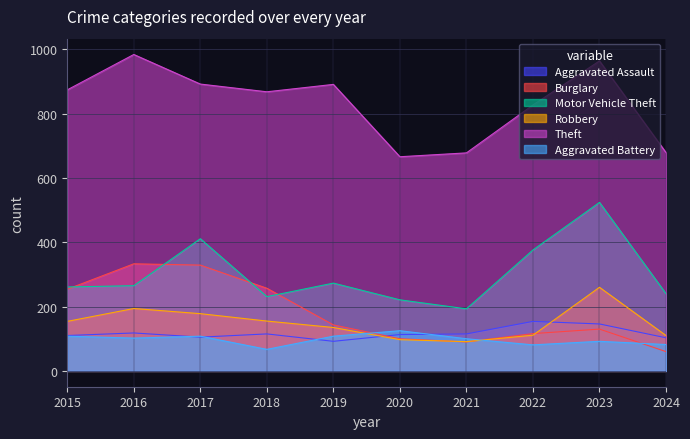

List the series in order of their peak value, lowest first.

Aggravated Battery, Aggravated Assault, Robbery, Burglary, Motor Vehicle Theft, Theft